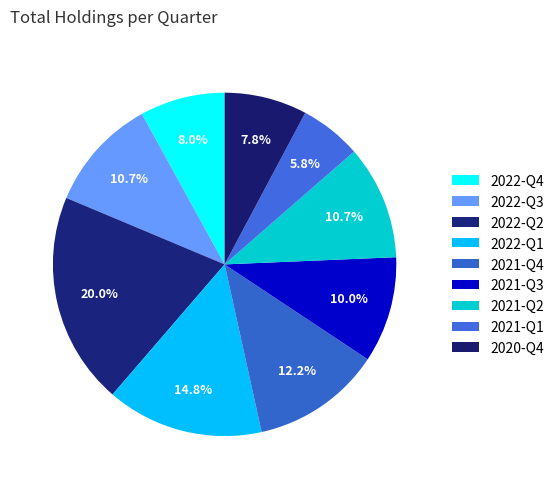

How many slices are in this pie chart?

9